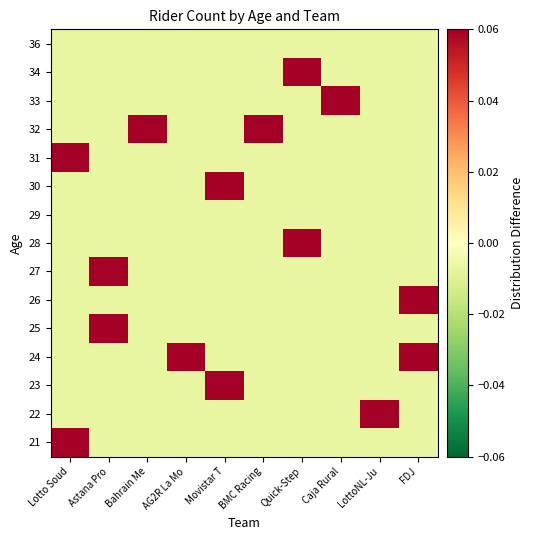

Count the number of data series in this chart.

15